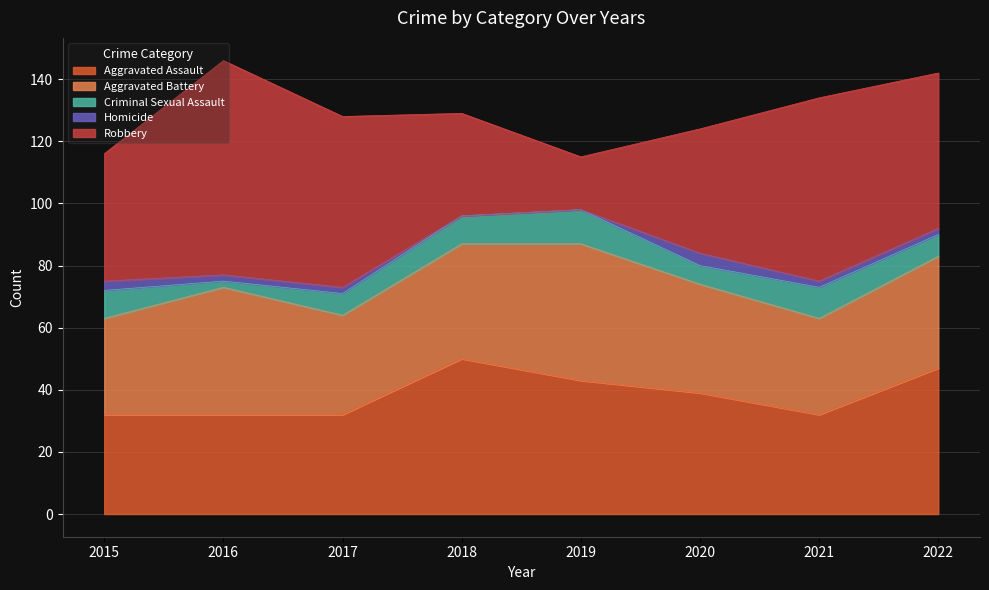

How many data points in Homicide are above 2?

2